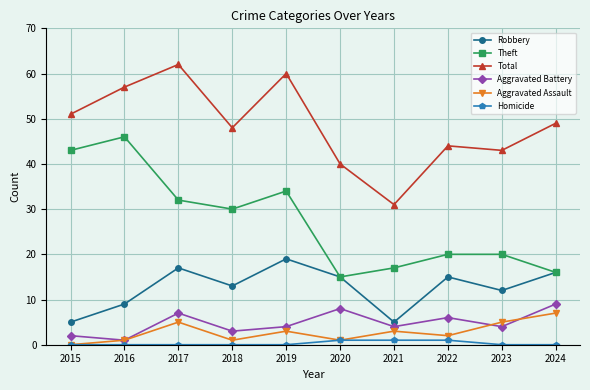

Between 2017 and 2024, which series saw the biggest shift?

Theft